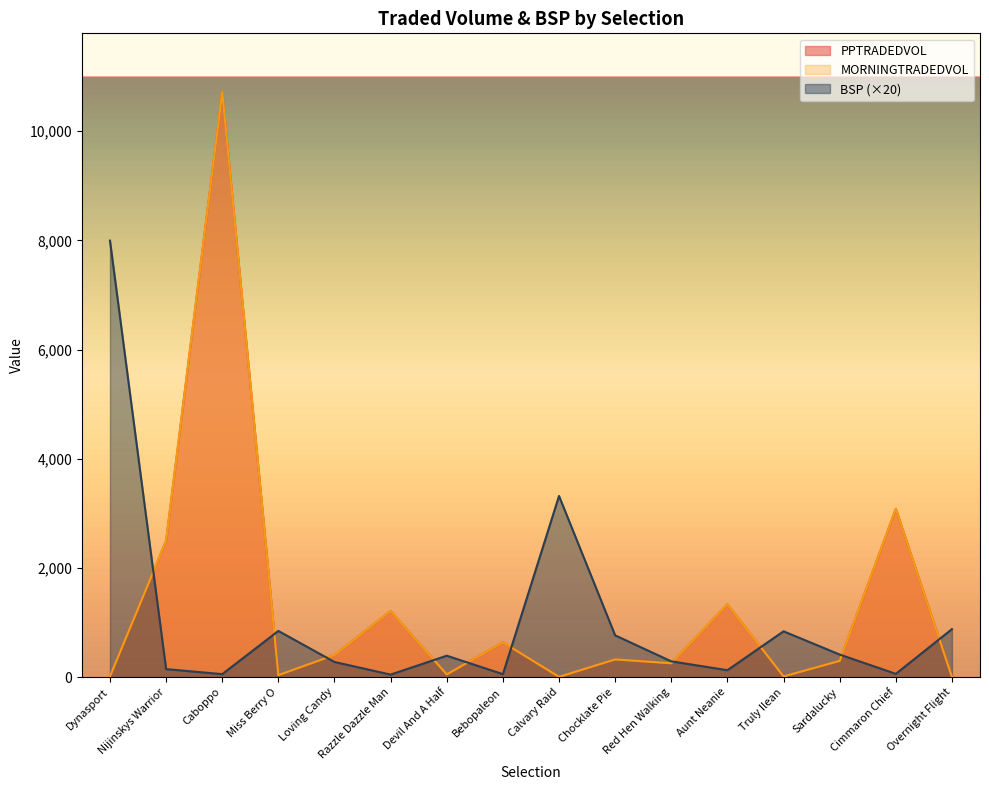

In BSP, how many points are lower than both neighbors (excluding endpoints)?

5